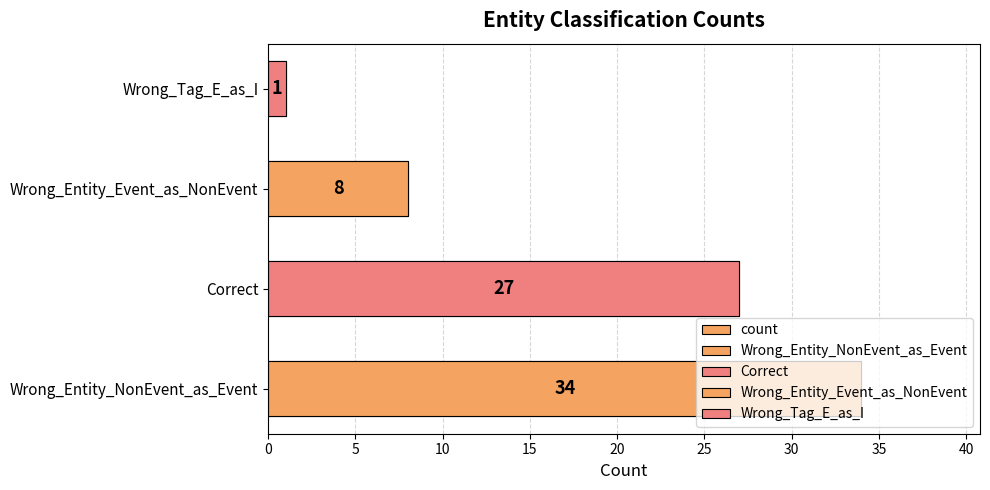

What is the sum of all values?

70